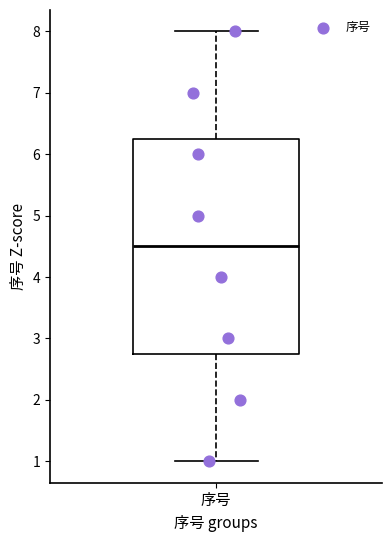

Read this box plot against the y-axis: the position of the median line, the range covered by the box, and the ends of both whiskers. The values are not printed on the chart, so give them approximately, as read against the axis.

median 4.5, box 2.8 to 6.3, whiskers 1.0 to 8.0